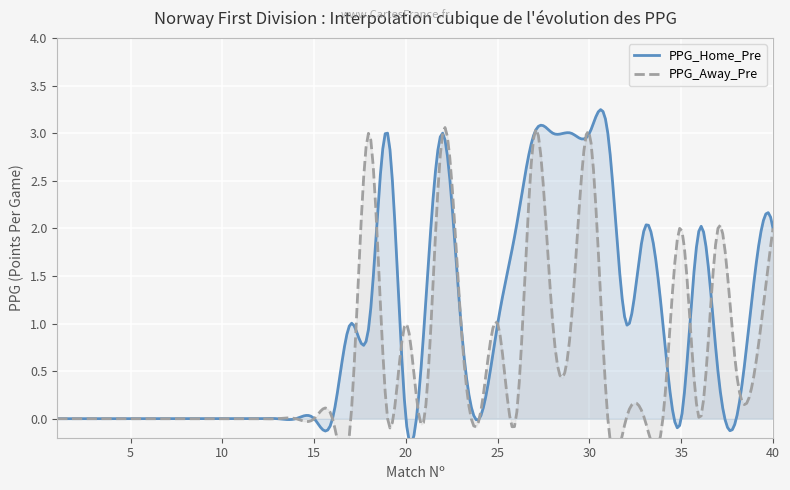

True or false: PPG_Away_Pre has a value of 0.0 at 15.

True